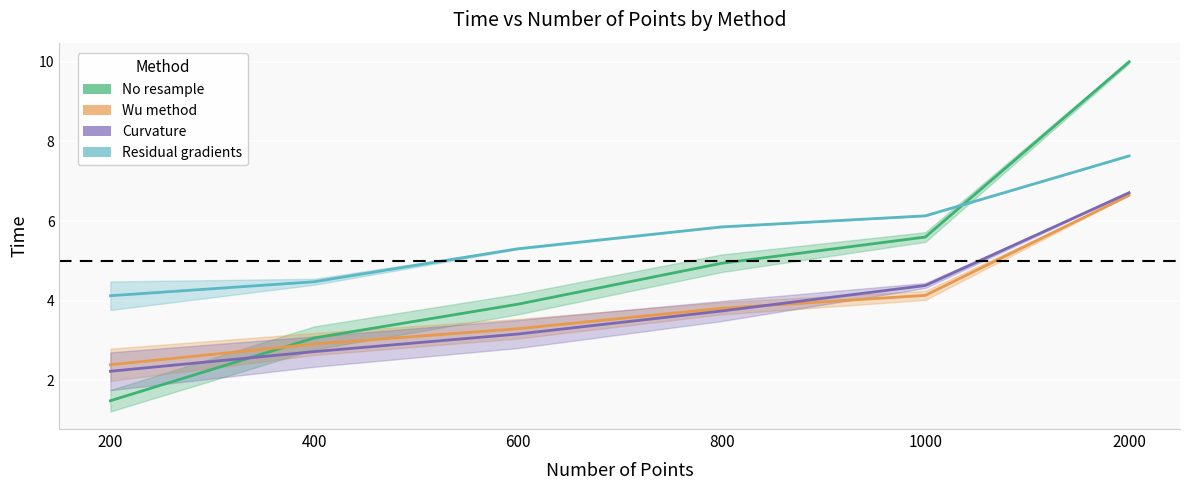

What is the value of the Curvature point at the 6th from the left?

6.7